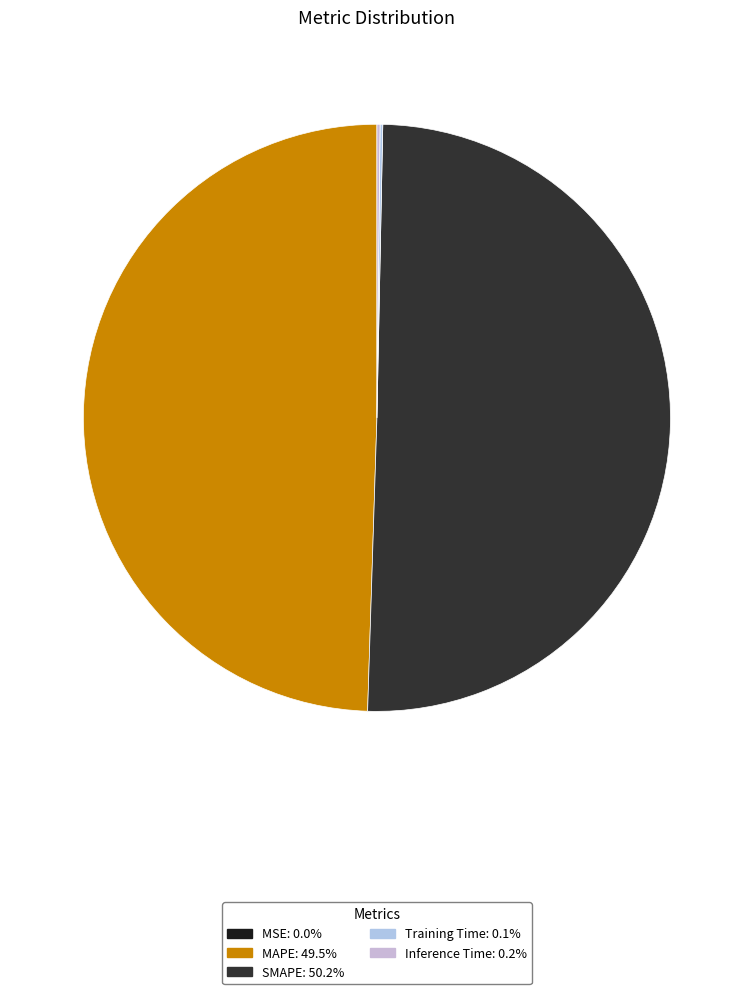

To the nearest percent, what is the combined percentage of MAPE and Inference Time?

50%